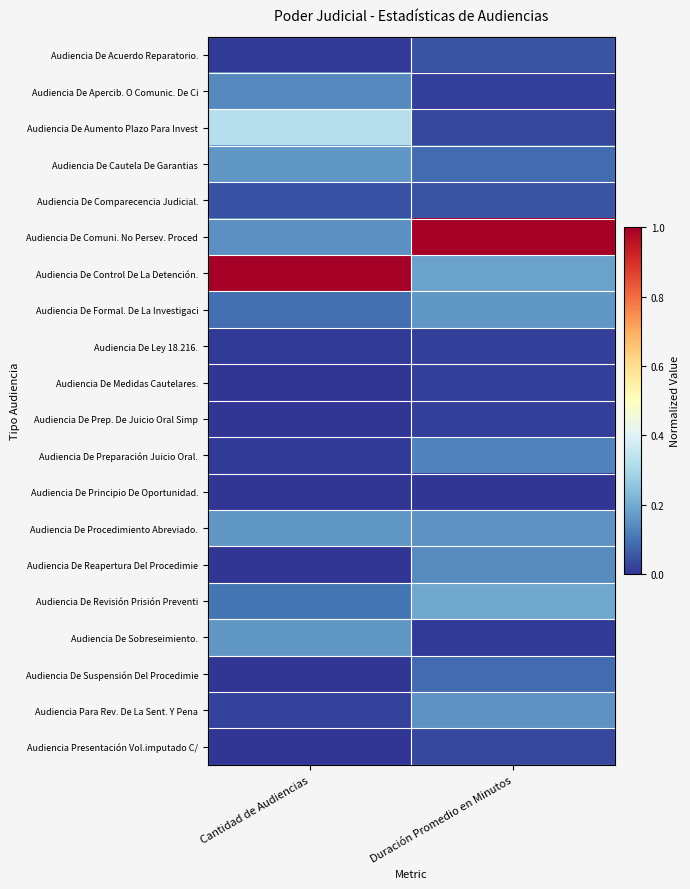

Which category has the highest value across all series?

Duración Promedio en Minutos